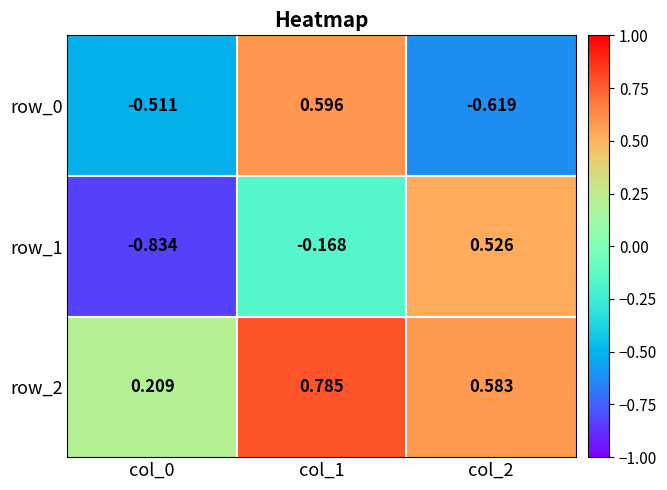

Is the value of row_0 at col_0 greater than the value of row_2 at col_0?

No